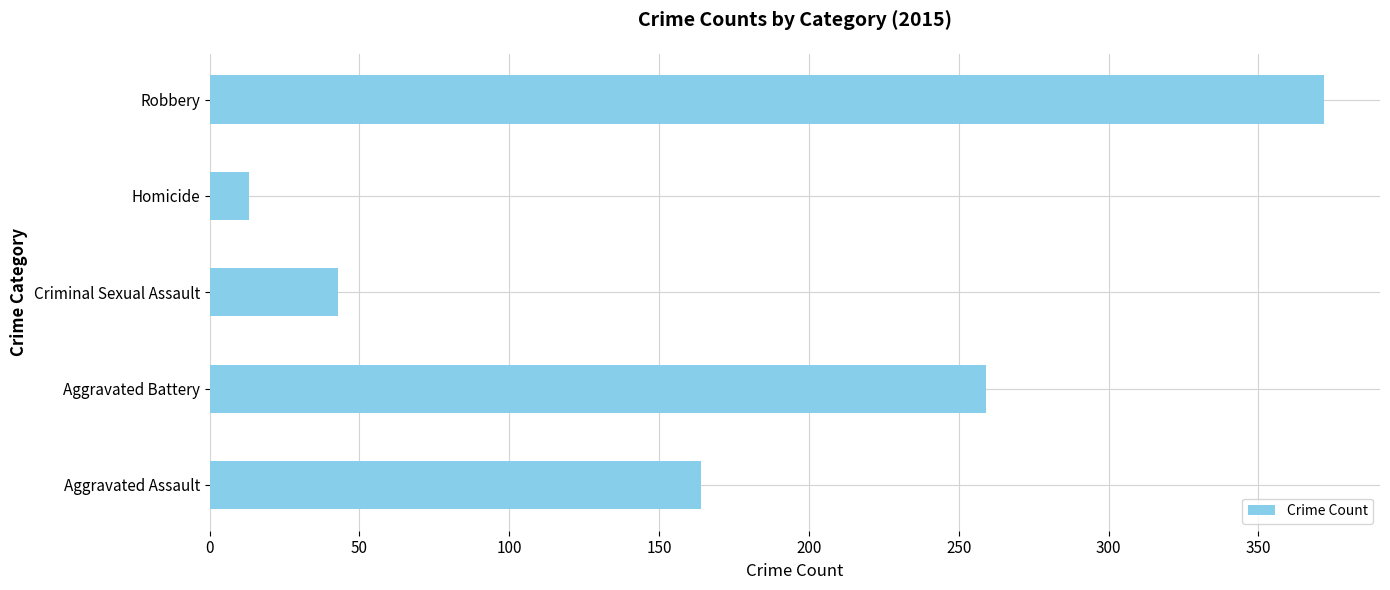

What is the greatest value displayed?

372